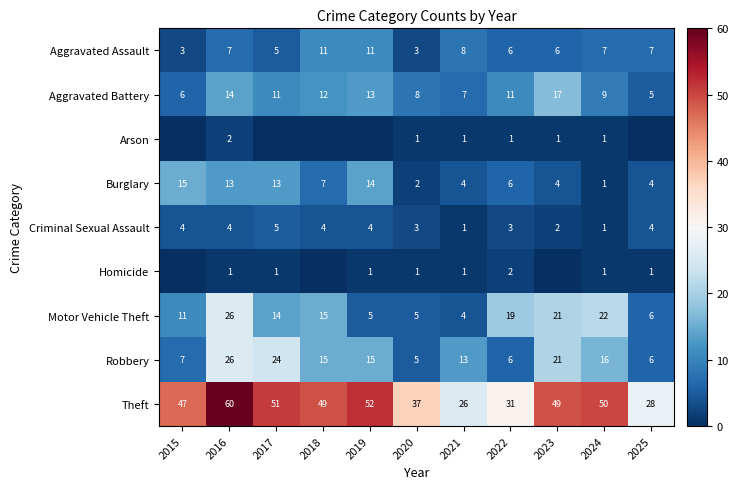

Which category has the lowest value in the Burglary series?

2024